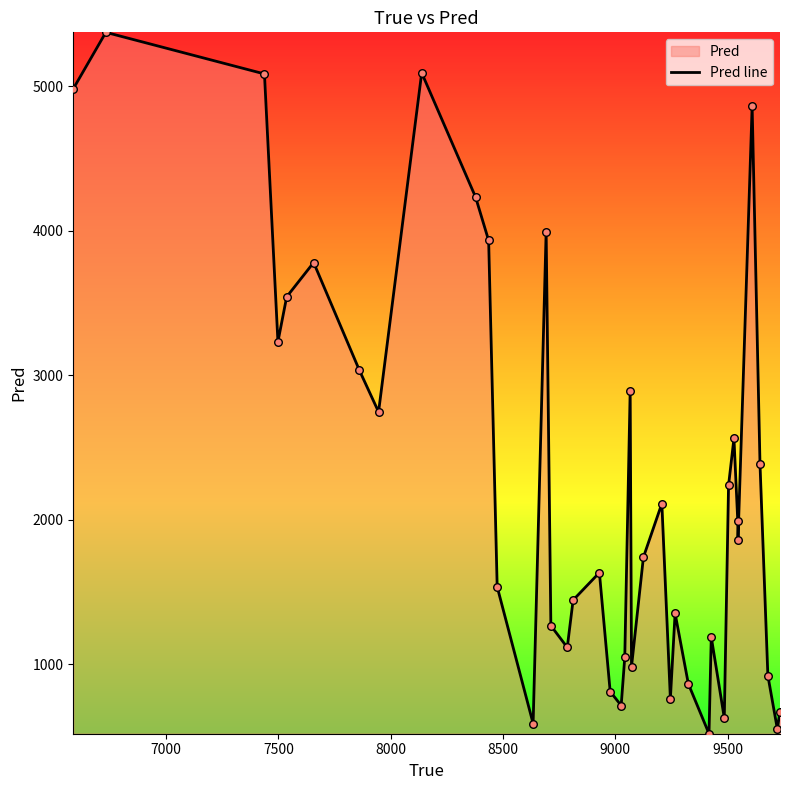

What is the difference between the maximum and minimum values?

4854.2